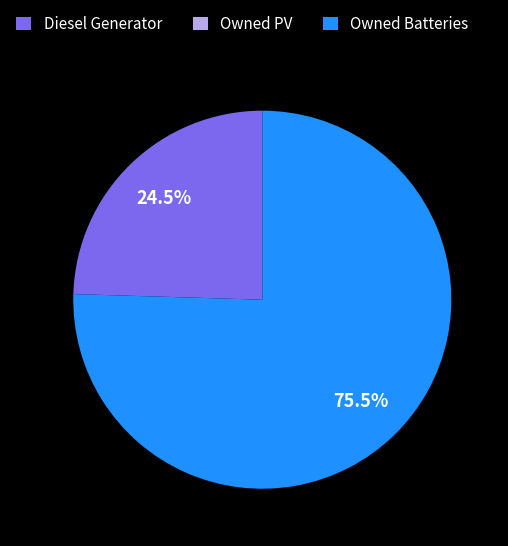

Which has a higher value, Diesel Generator or Owned Batteries?

Owned Batteries